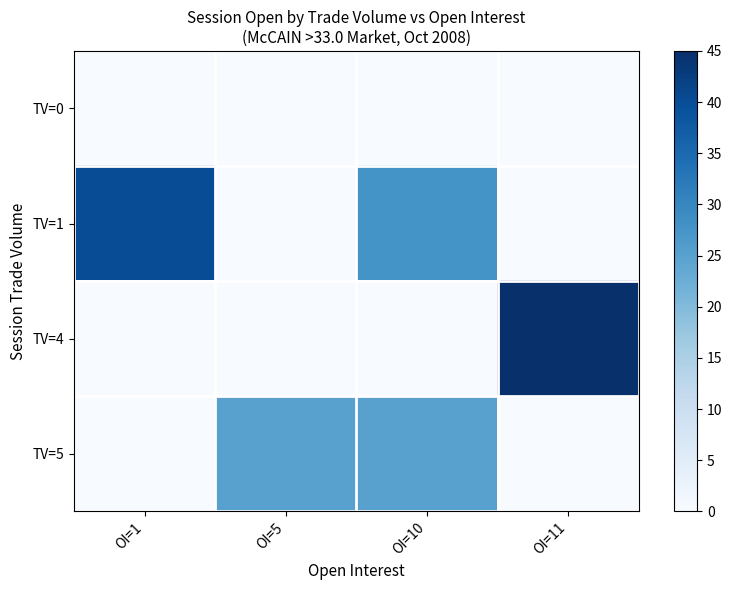

How many series are shown in this chart?

4